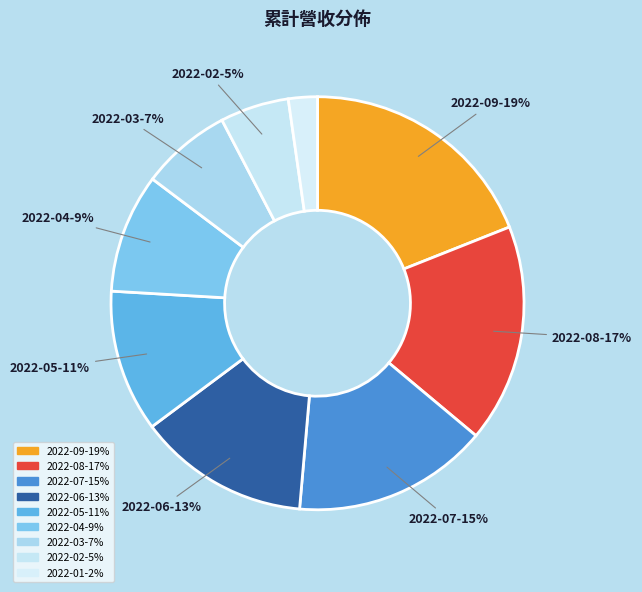

Is it true that 2022-08 is 17% of the pie?

True